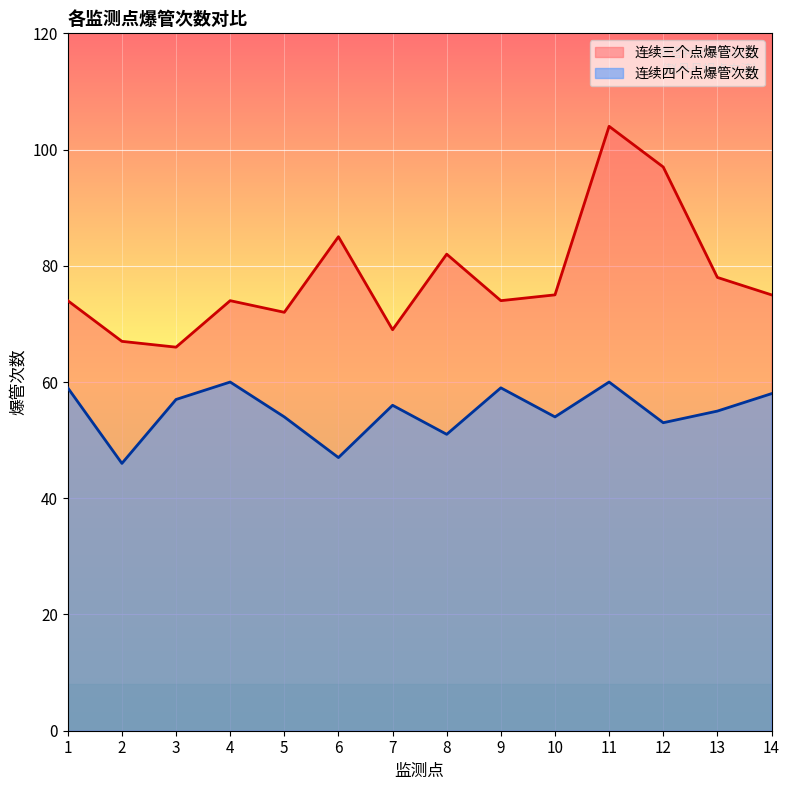

Which series has the widest spread of values?

连续三个点爆管次数